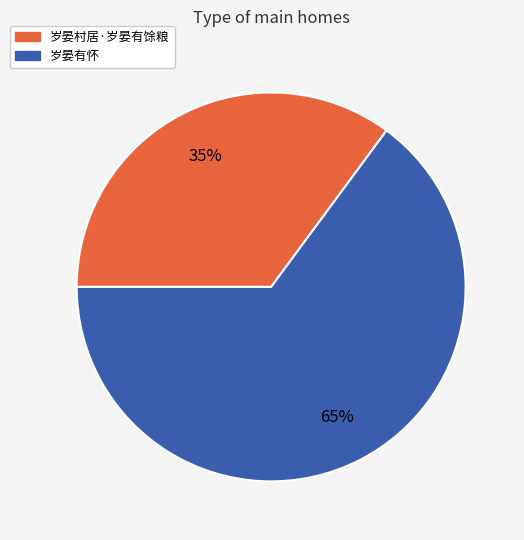

What is the ratio of the value at 岁晏村居·岁晏有馀粮 to the value at 岁晏有怀?

0.5